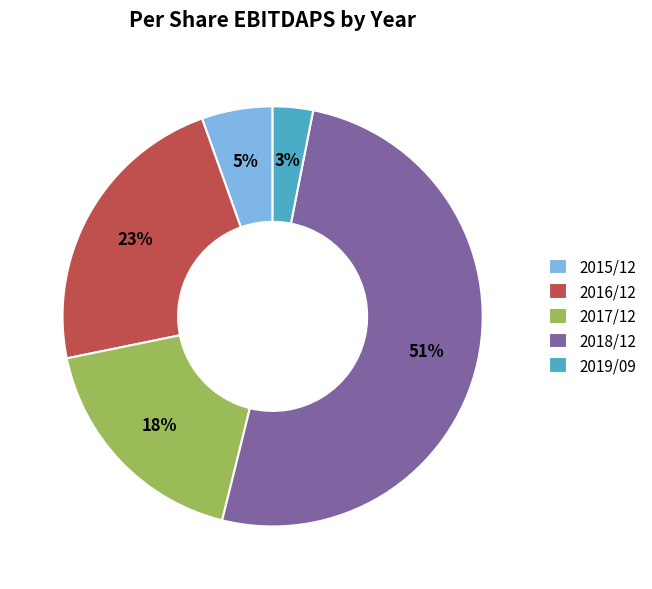

Which slice is the largest?

2018/12